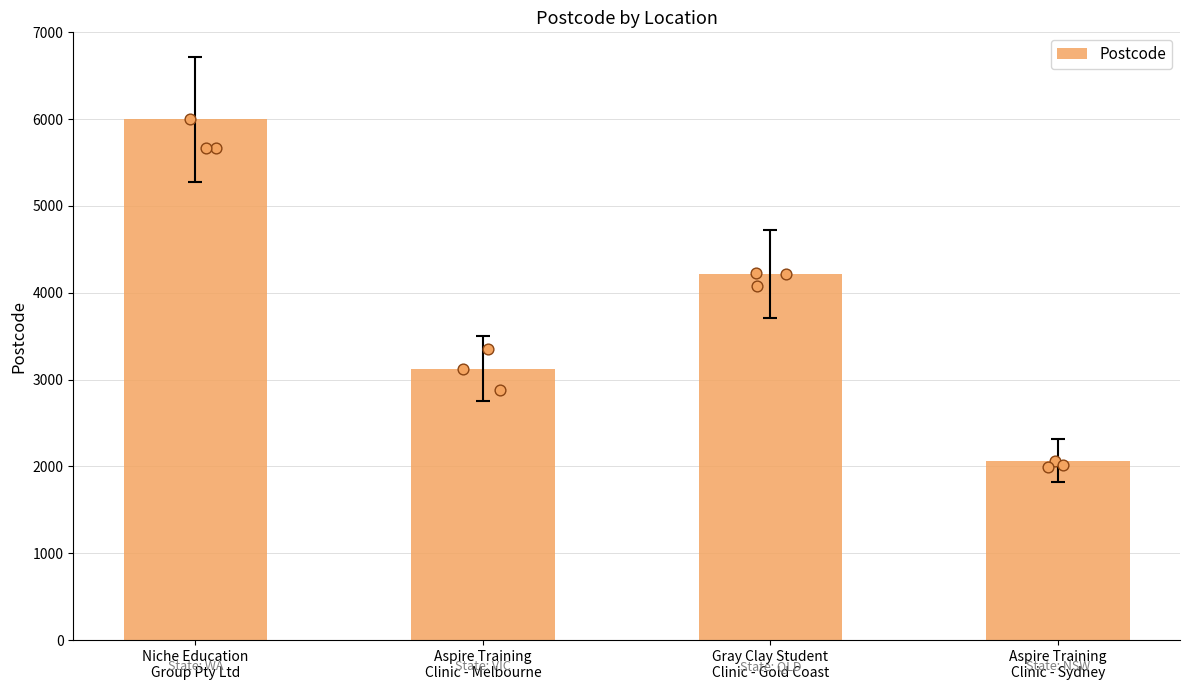

Approximately how many times larger is the value at Niche Education
Group Pty Ltd compared to Aspire Training
Clinic - Sydney?

2.9